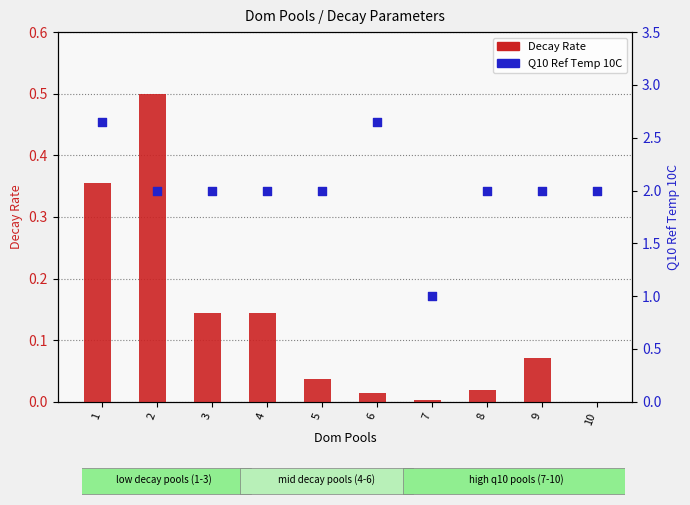

At how many categories does at least one series exceed 1?

9